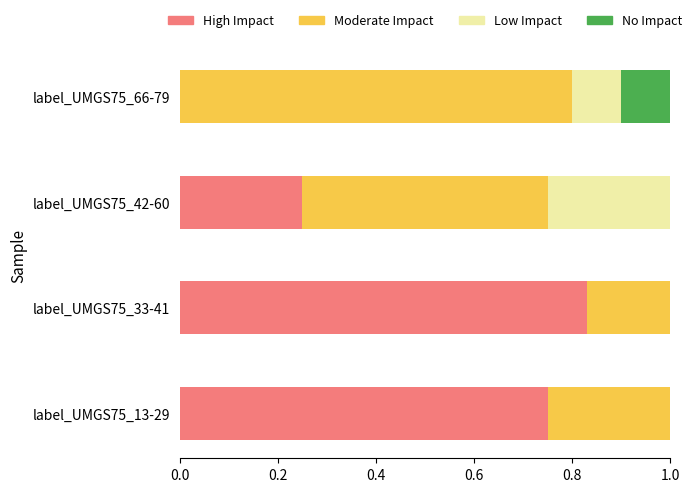

What is the total value across all series at label_UMGS75_66-79?

1.0